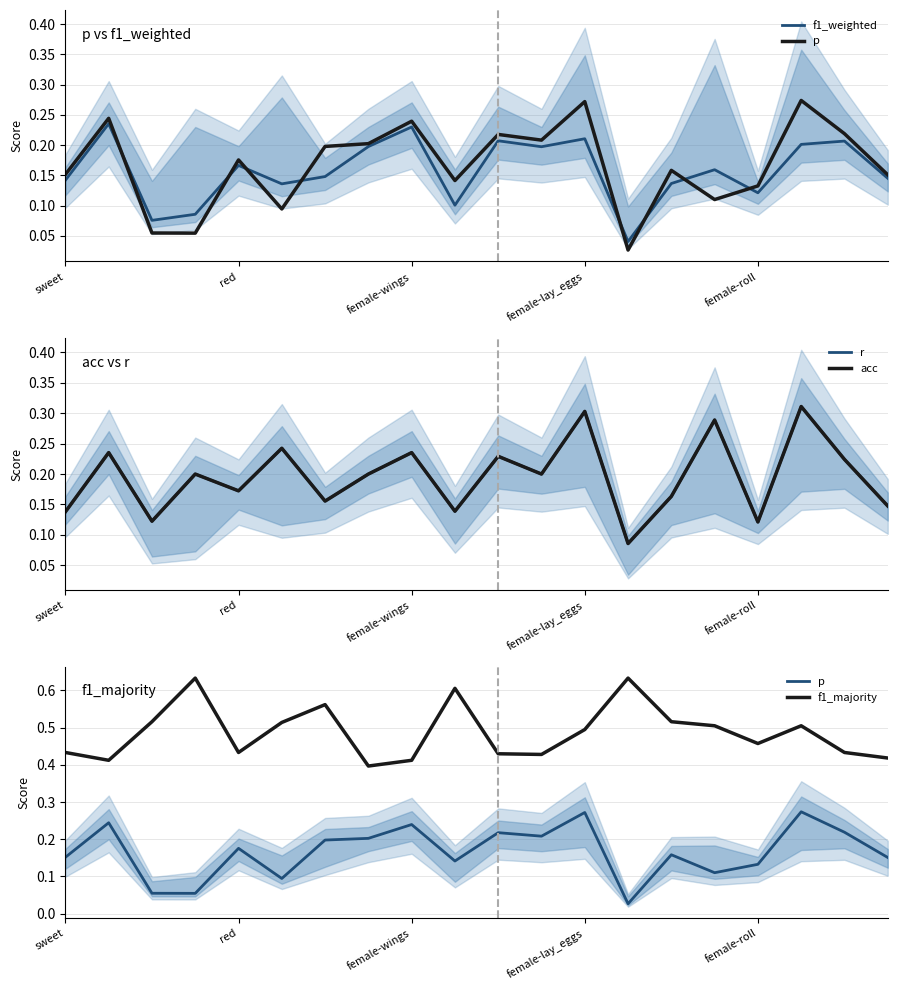

True or false: f1_weighted has a value of 0.1 at 5.

True